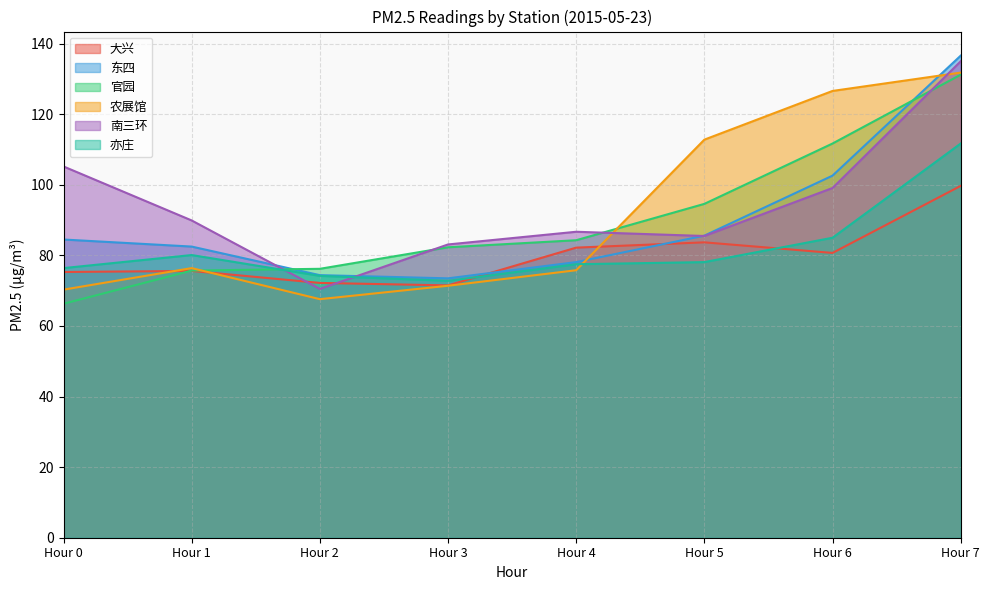

True or false: 官园 and 农展馆 intersect in this chart.

True